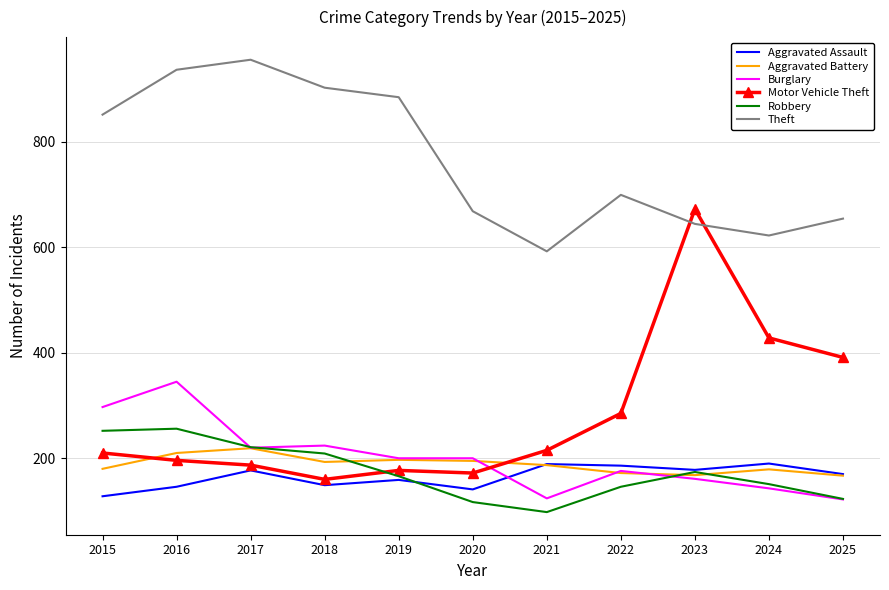

Is the value of Robbery at 2019 greater than the value of Theft at 2021?

No